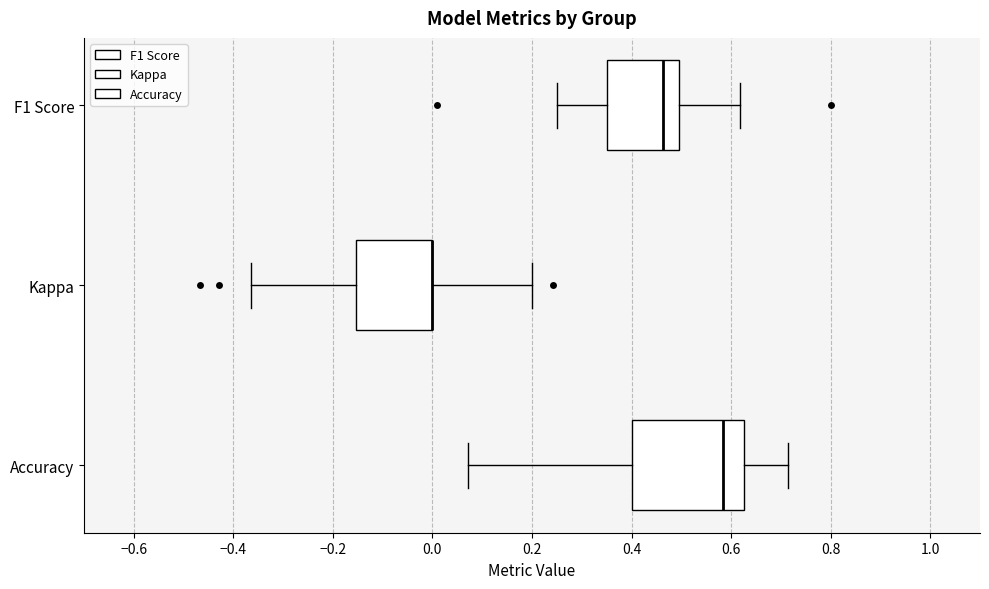

Reading bottom to top, transcribe this box plot: for each box, give where its median line is, the range the box spans, and where its two whiskers end, as read against the x-axis. The values are not printed on the chart, so give them approximately, as read against the axis.

Accuracy: median 0.58, box 0.40 to 0.62, whiskers 0.08 to 0.72
Kappa: median 0.00 (drawn on the box's right edge), box -0.16 to 0.00, whiskers -0.36 to 0.20
F1 Score: median 0.46, box 0.36 to 0.50, whiskers 0.26 to 0.62